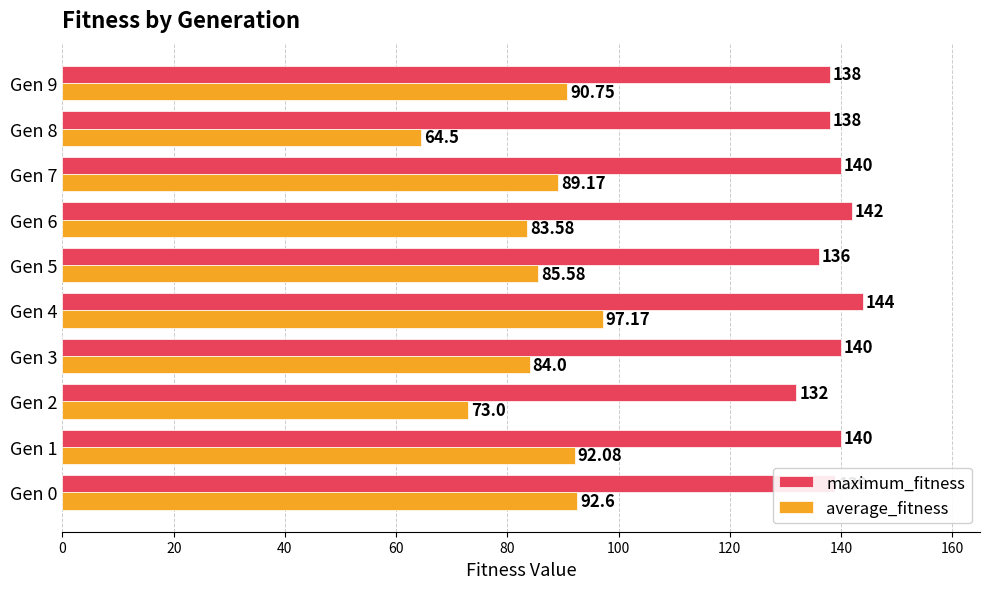

List the series in order of their overall mean, lowest first.

average_fitness, maximum_fitness